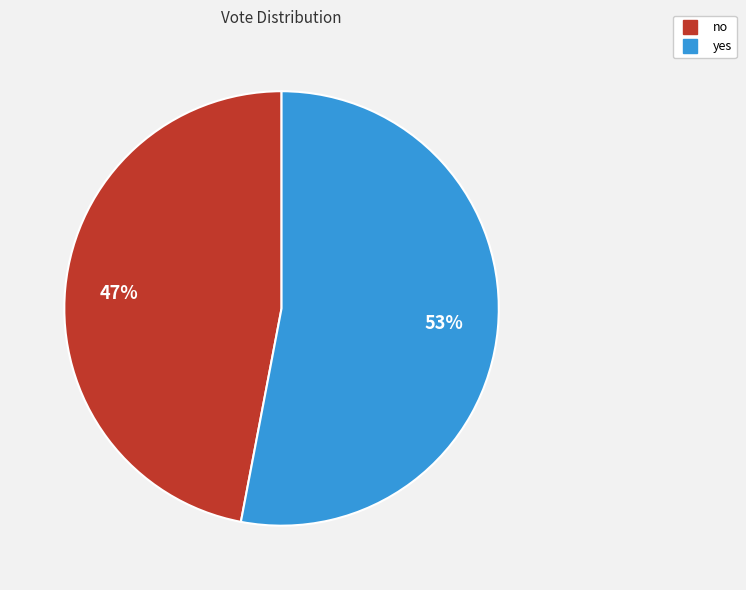

Between no and yes, which is larger?

yes